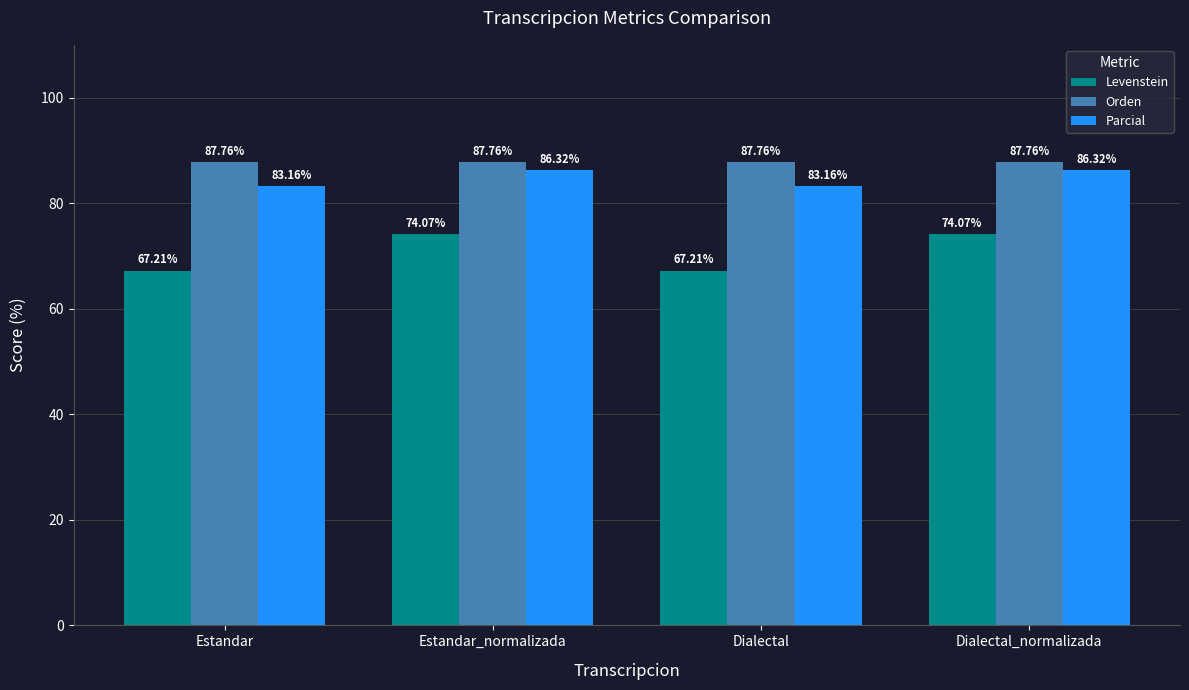

Reading left to right, list all the values displayed in this chart.

Levenstein: 67.2	74.1	67.2	74.1
Orden: 87.8	87.8	87.8	87.8
Parcial: 83.2	86.3	83.2	86.3